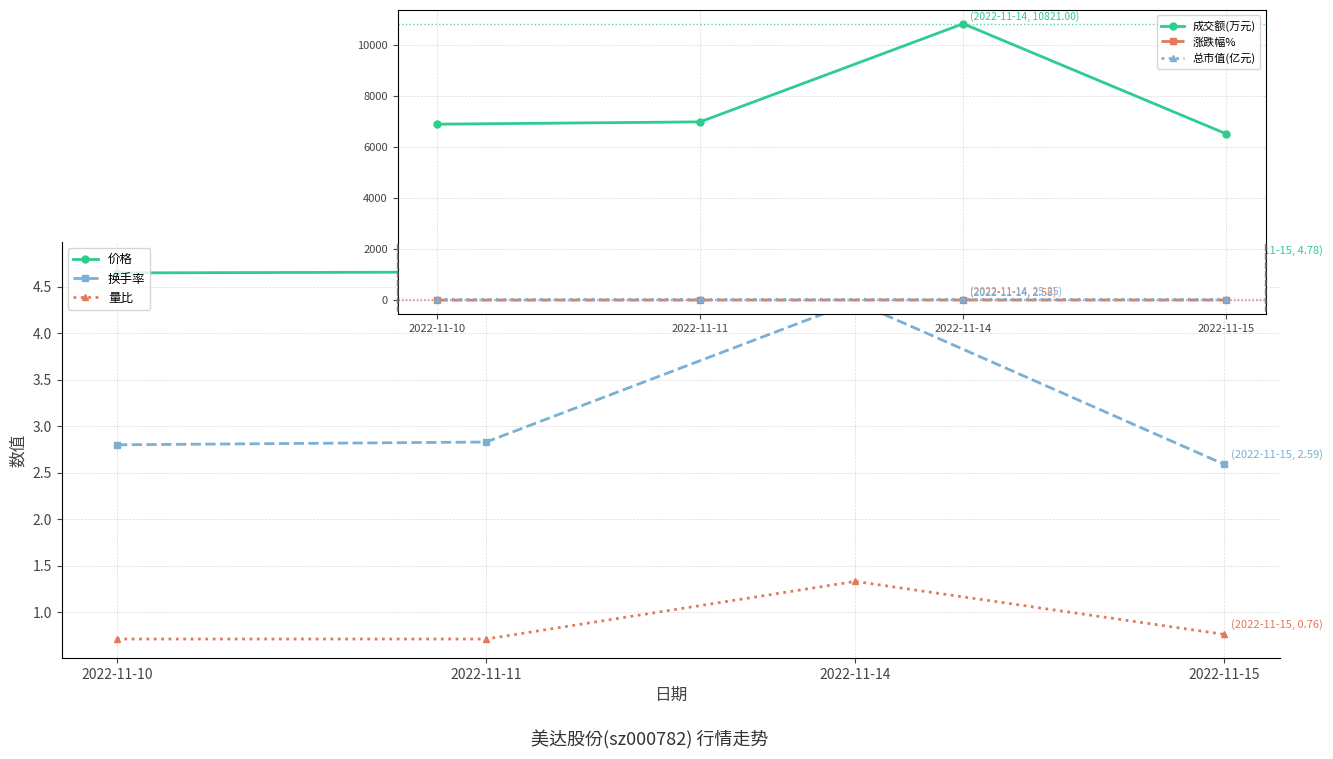

What is the average value of the 换手率 series?

3.1